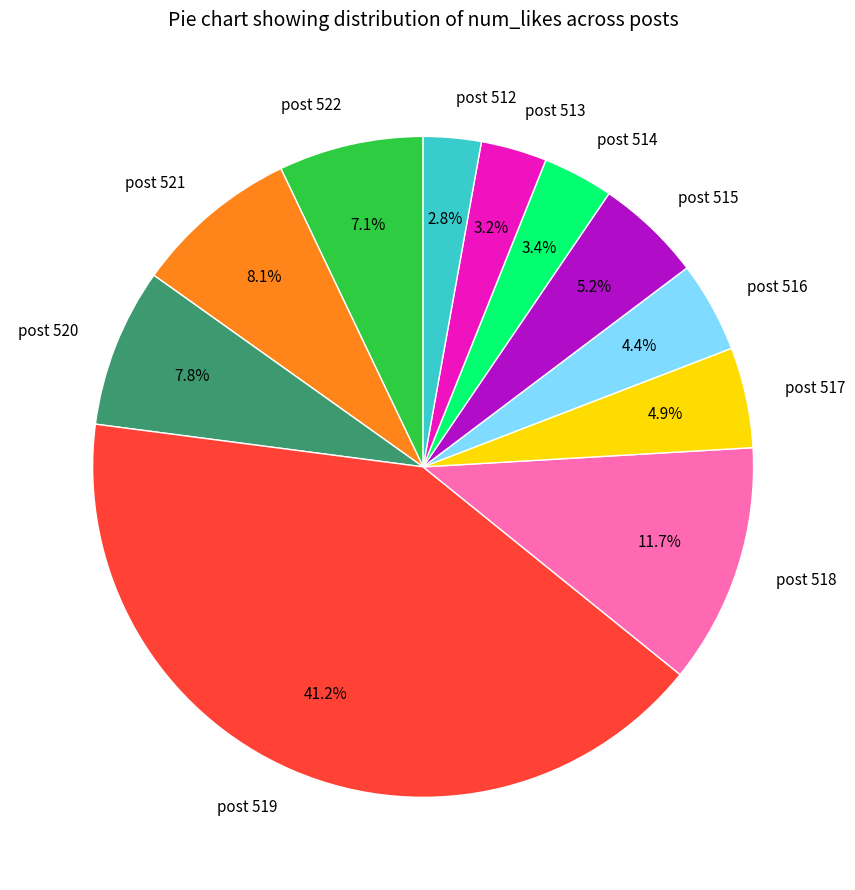

Is post 516 the majority of the pie?

No